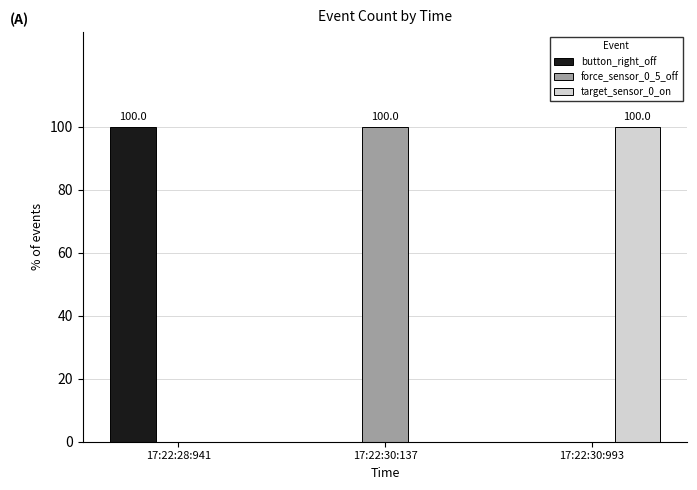

The value of button_right_off at 17:22:30:993 is 57. True or false?

False